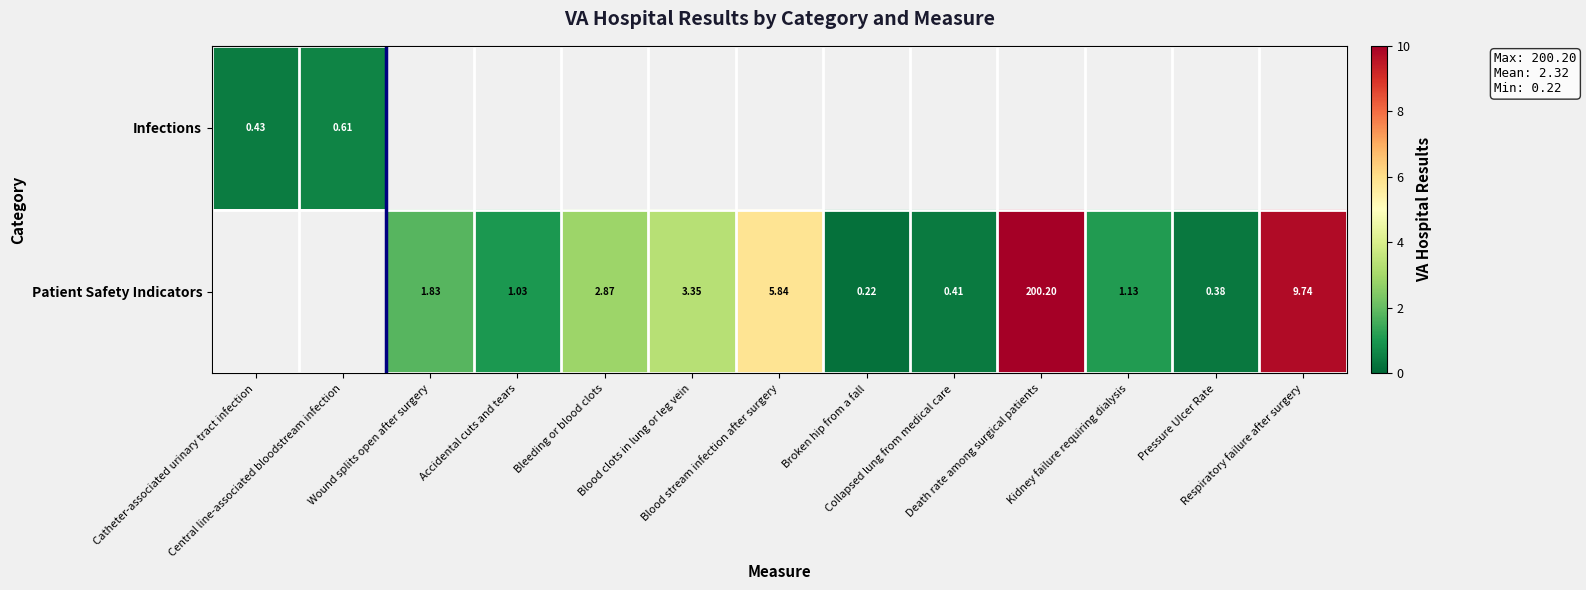

At which label does Infections reach its peak?

Central line-associated bloodstream infection